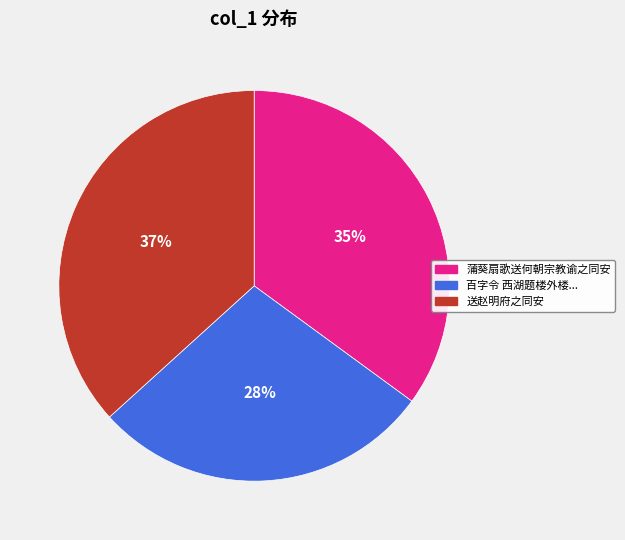

How many slices are in this pie chart?

3